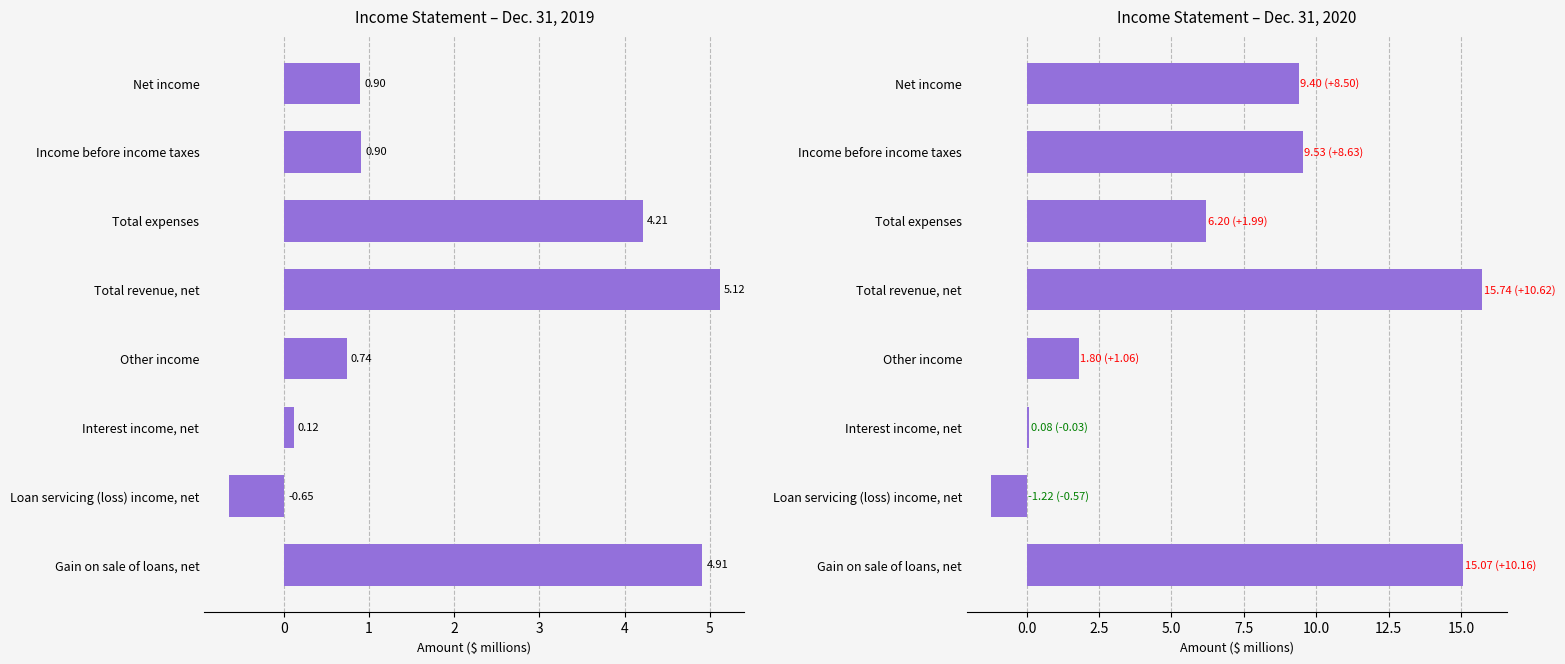

What is the average value of the Dec. 31, 2020 series?

7.1